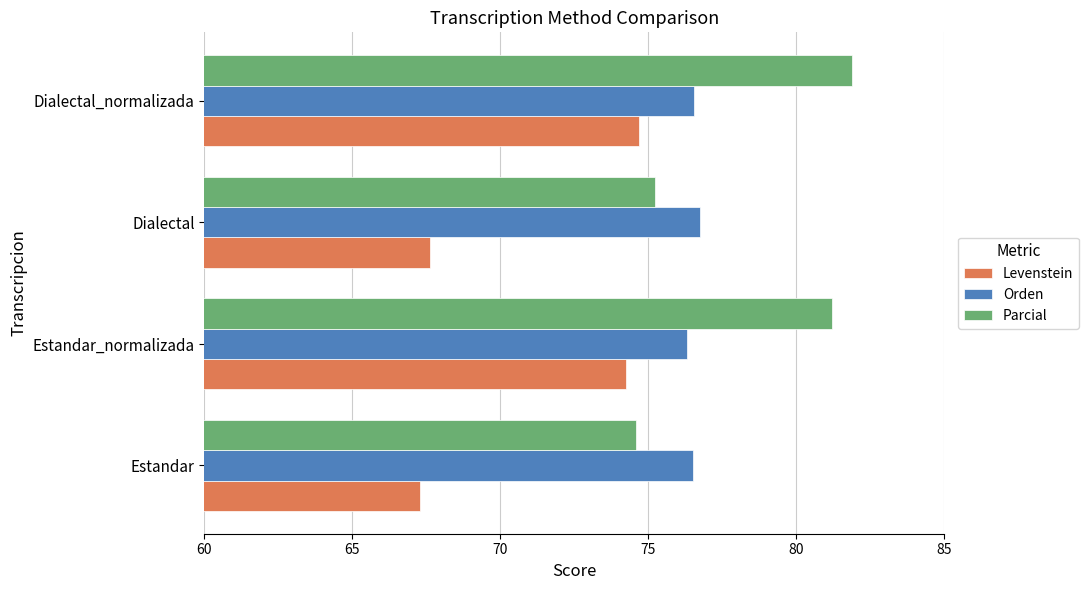

What is the sum of all Levenstein values?

283.9